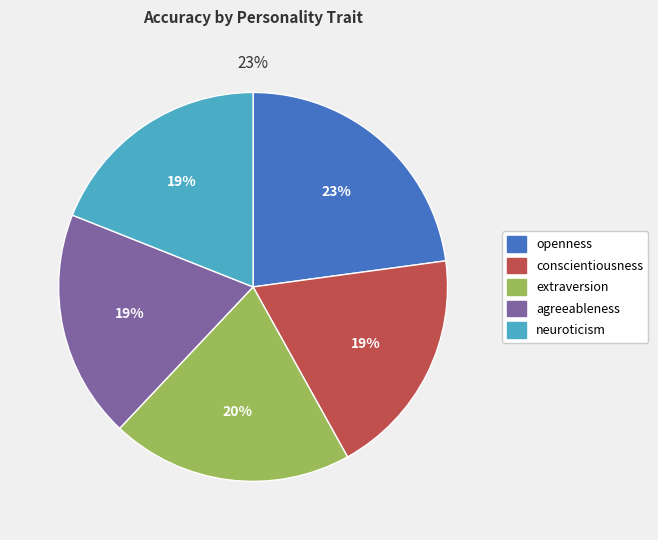

Which slice is the smallest?

neuroticism